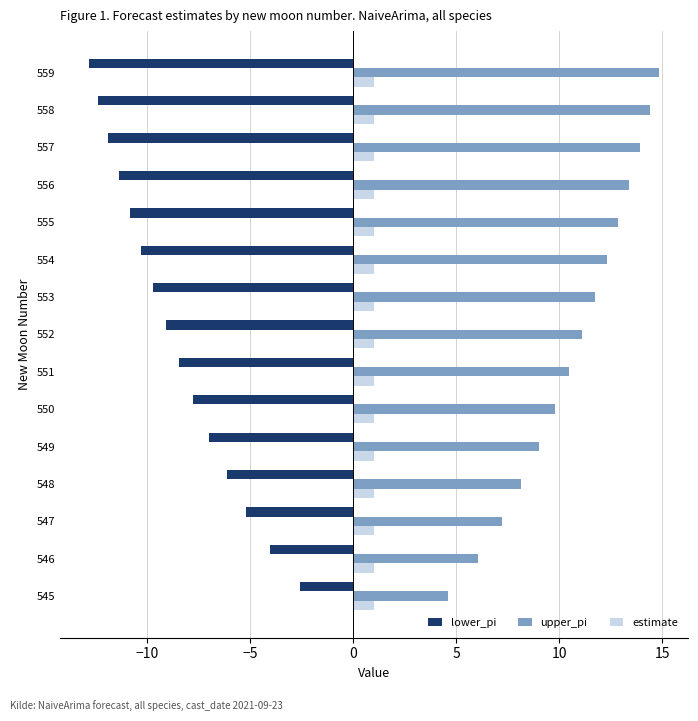

List the series in order of their peak value, lowest first.

lower_pi, estimate, upper_pi